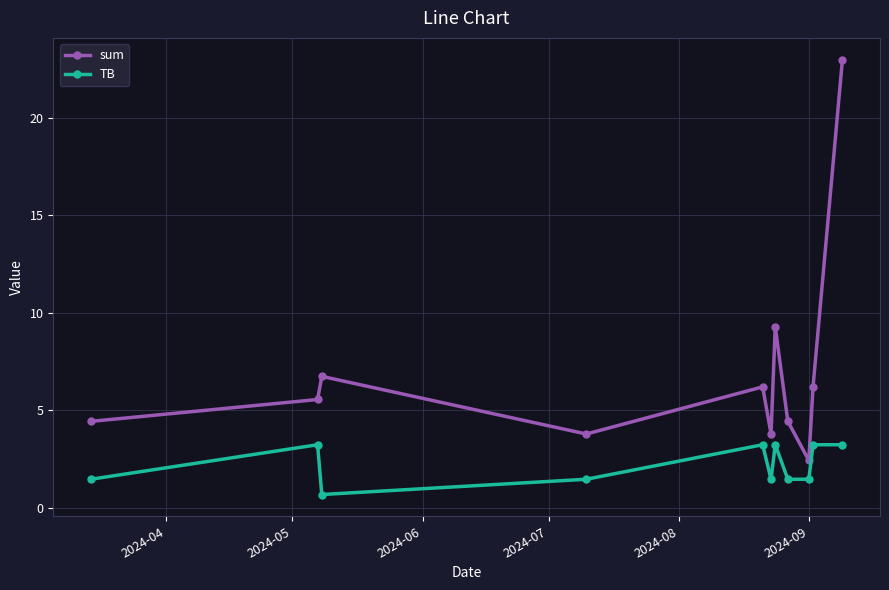

What is the lowest value of the TB series?

0.7